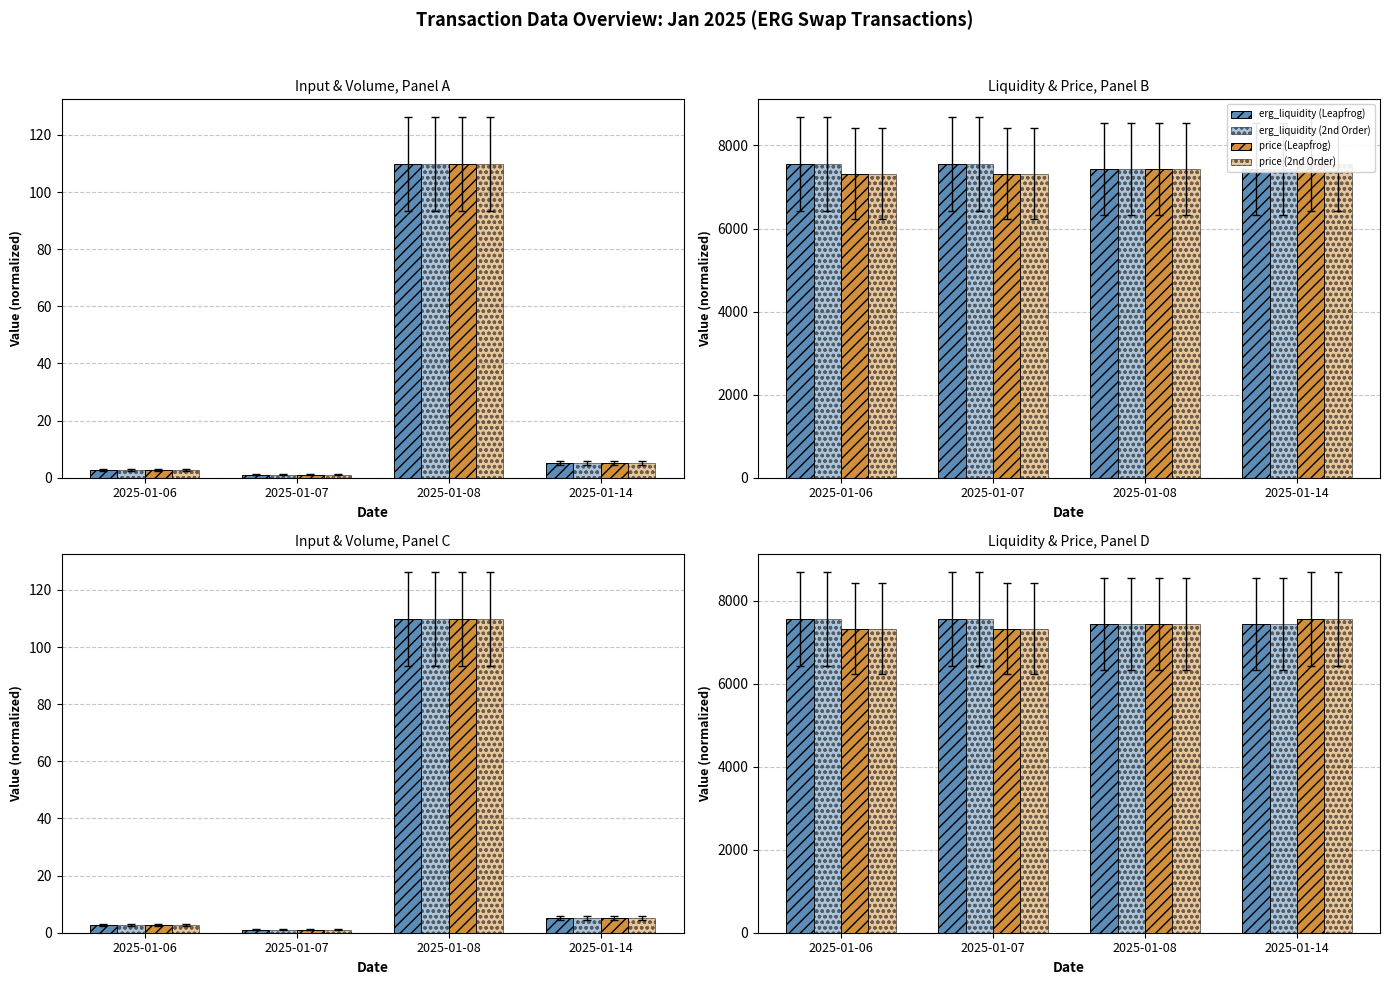

What is the average value of the price series?

7405.1